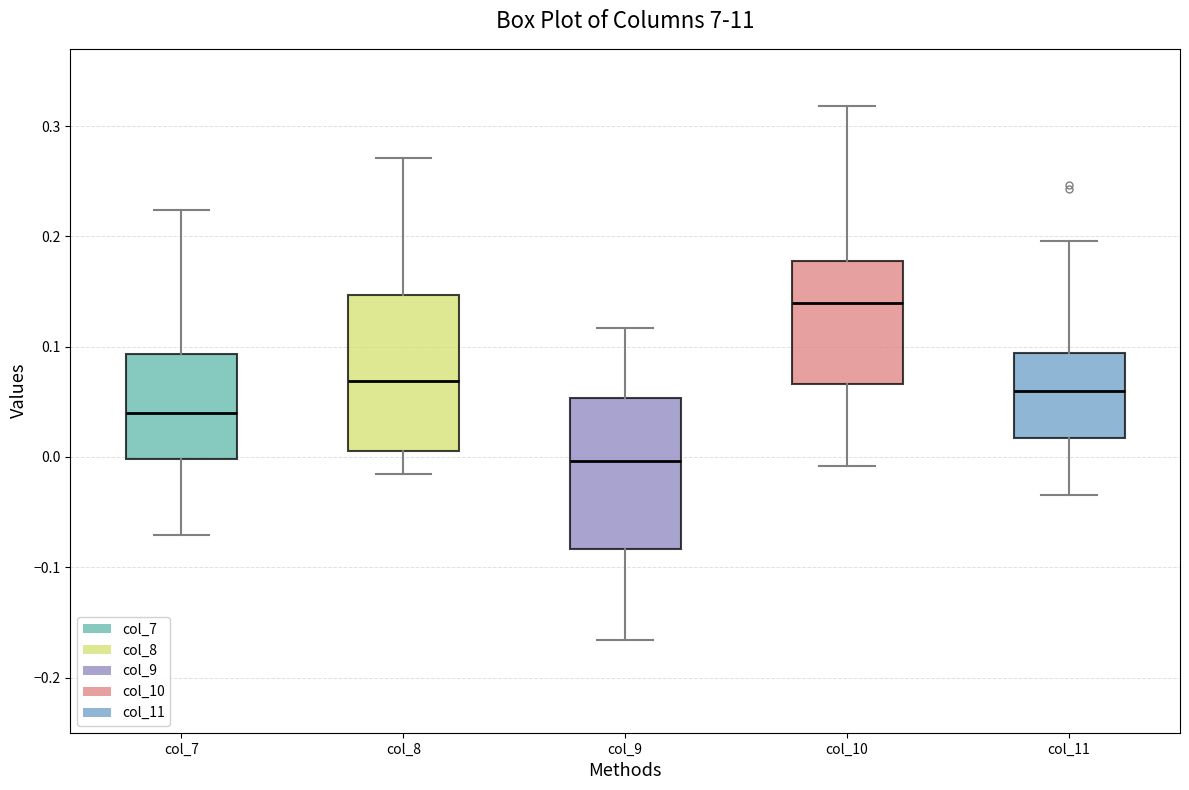

Which box's median line is the highest?

col_10